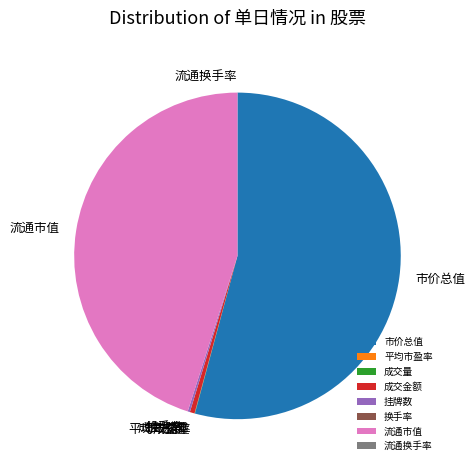

Which slice is the largest?

市价总值